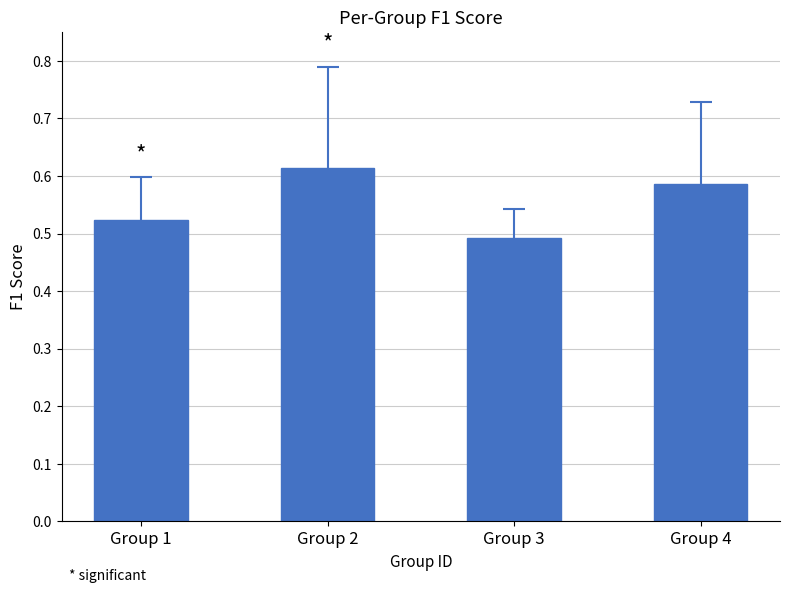

True or false: the data shows 0.4 at Group 2.

False